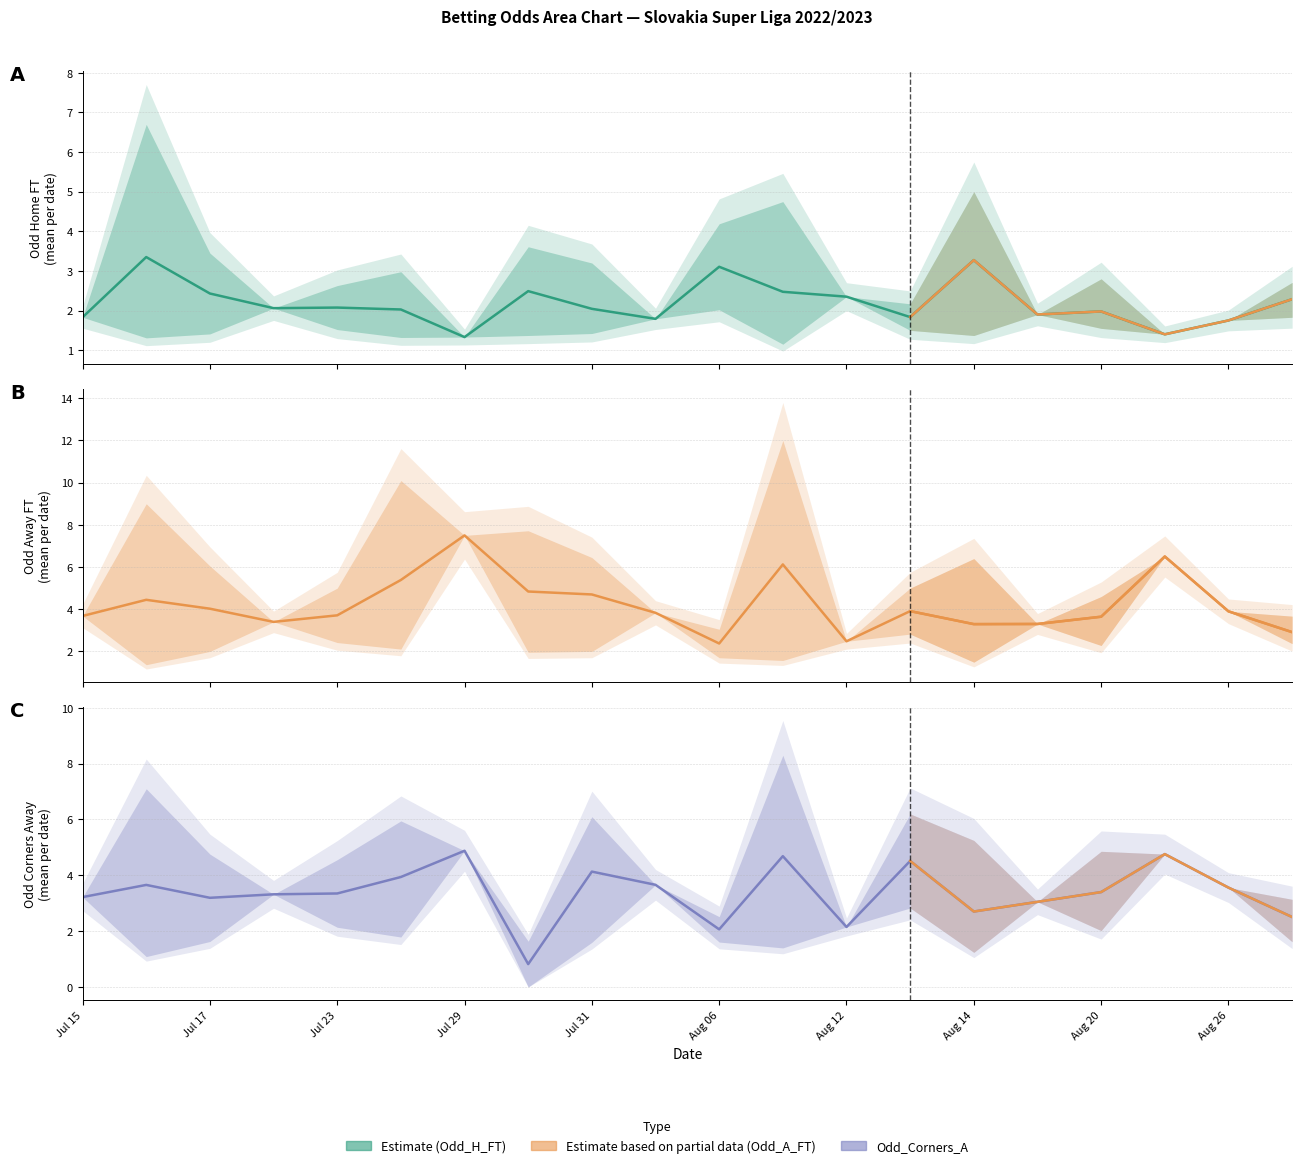

True or false: Odd_Corners_A and Odd_A_FT intersect in this chart.

True